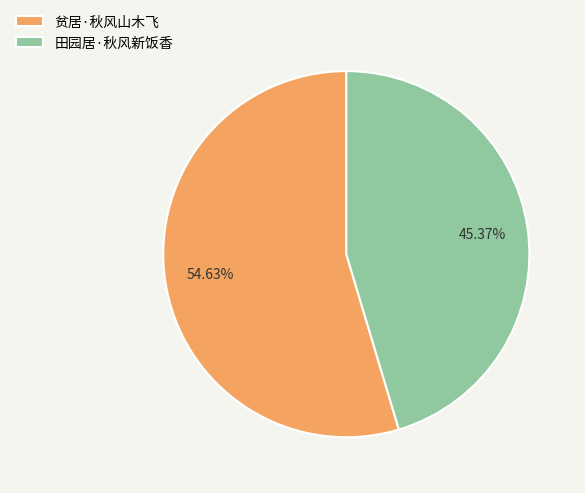

To the nearest percent, what is the combined percentage of 贫居·秋风山木飞 and 田园居·秋风新饭香?

100%